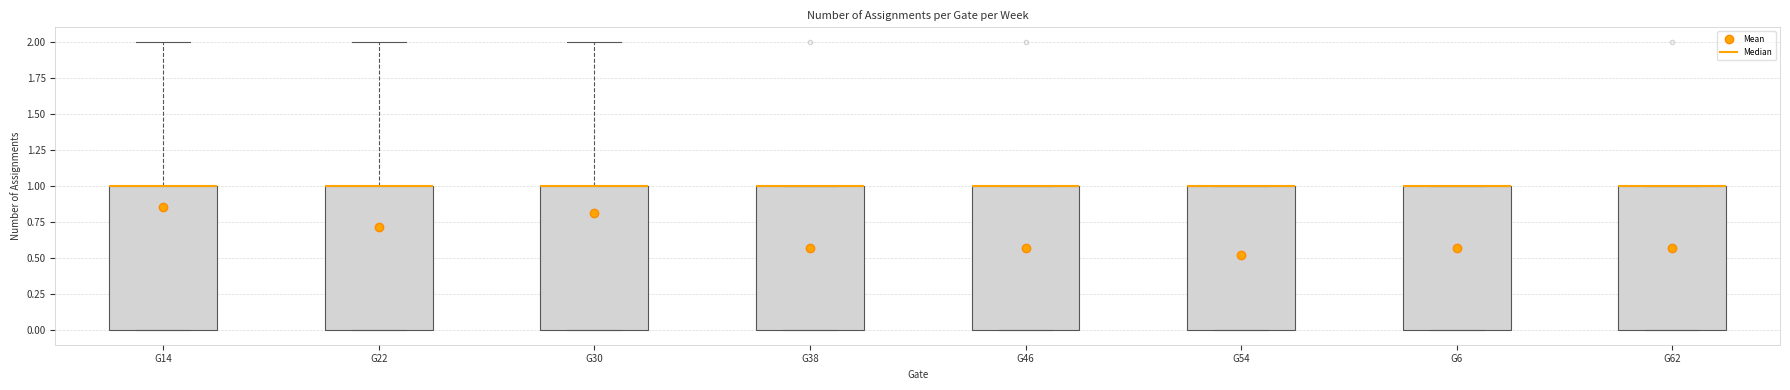

Reading left to right, read every box against the y-axis: the position of its median line, the range the box covers, and the ends of its whiskers. The values are not printed on the chart, so give them approximately, as read against the axis.

G14: median 1 (drawn on the box's upper edge), box 0 to 1, whiskers 0 to 2
G22: median 1 (drawn on the box's upper edge), box 0 to 1, whiskers 0 to 2
G30: median 1 (drawn on the box's upper edge), box 0 to 1, whiskers 0 to 2
G38: median 1 (drawn on the box's upper edge), box 0 to 1, whiskers 0 to 1
G46: median 1 (drawn on the box's upper edge), box 0 to 1, whiskers 0 to 1
G54: median 1 (drawn on the box's upper edge), box 0 to 1, whiskers 0 to 1
G6: median 1 (drawn on the box's upper edge), box 0 to 1, whiskers 0 to 1
G62: median 1 (drawn on the box's upper edge), box 0 to 1, whiskers 0 to 1